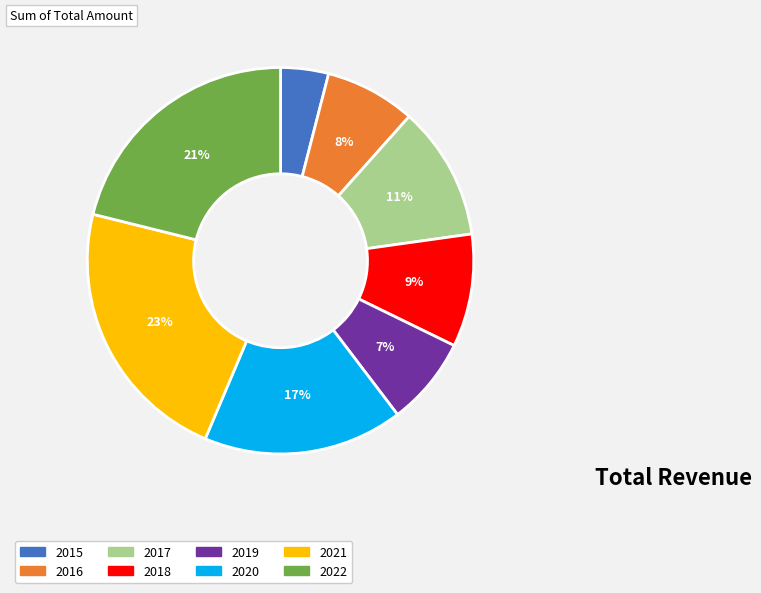

To the nearest percent, what is the combined percentage of 2020 and 2018?

26%